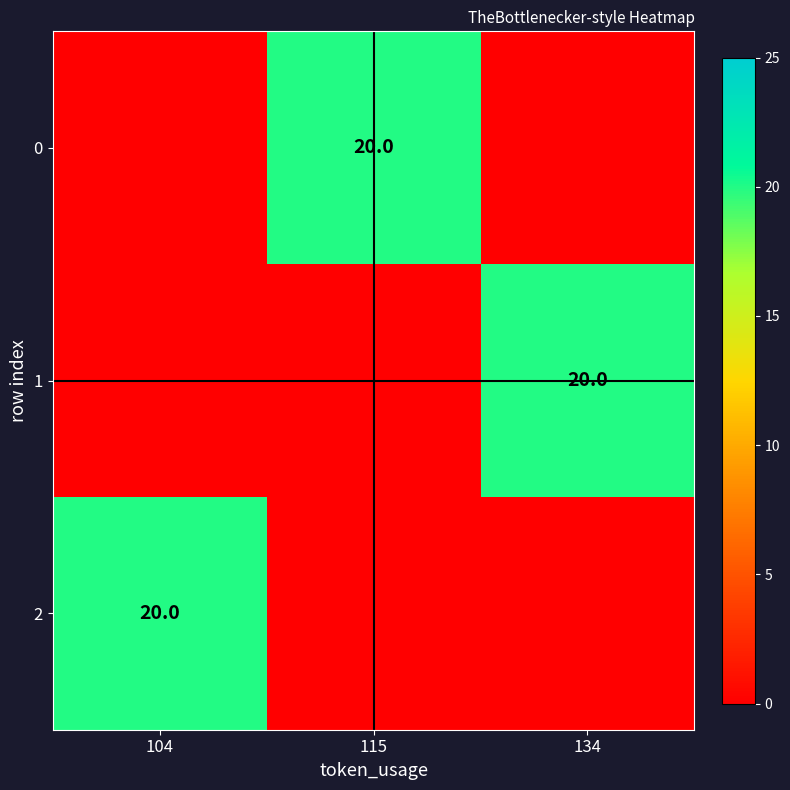

The value of 2 at 104 is 29. True or false?

False